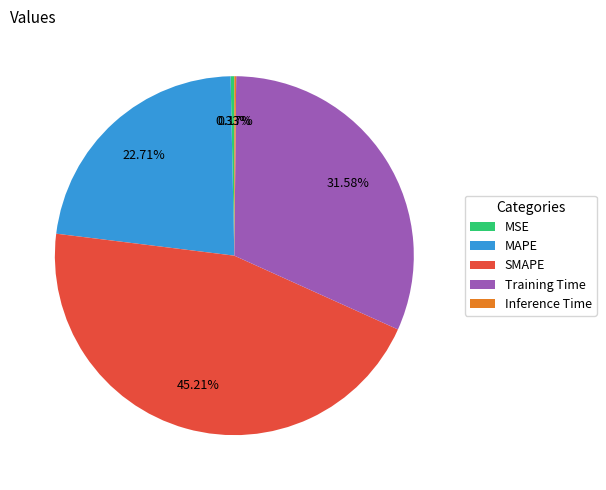

Which category has the biggest portion of the pie?

SMAPE